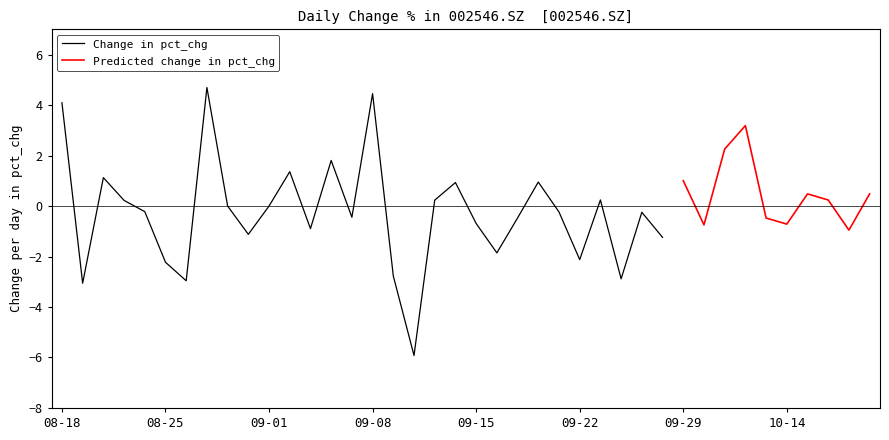

The Change in pct_chg series shows -0.8 at 09-22. True or false?

False